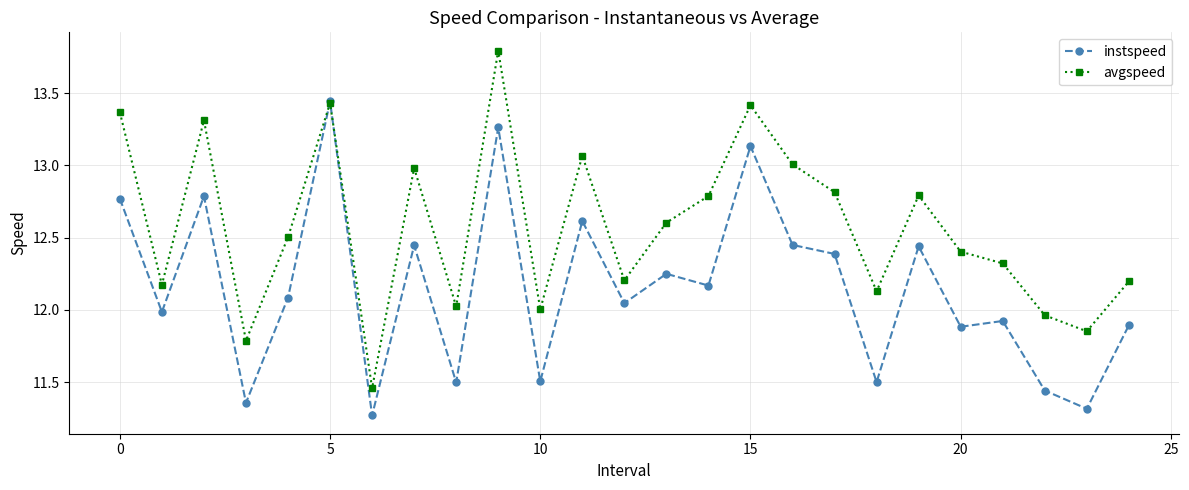

List the series in order of their peak value, lowest first.

instspeed, avgspeed